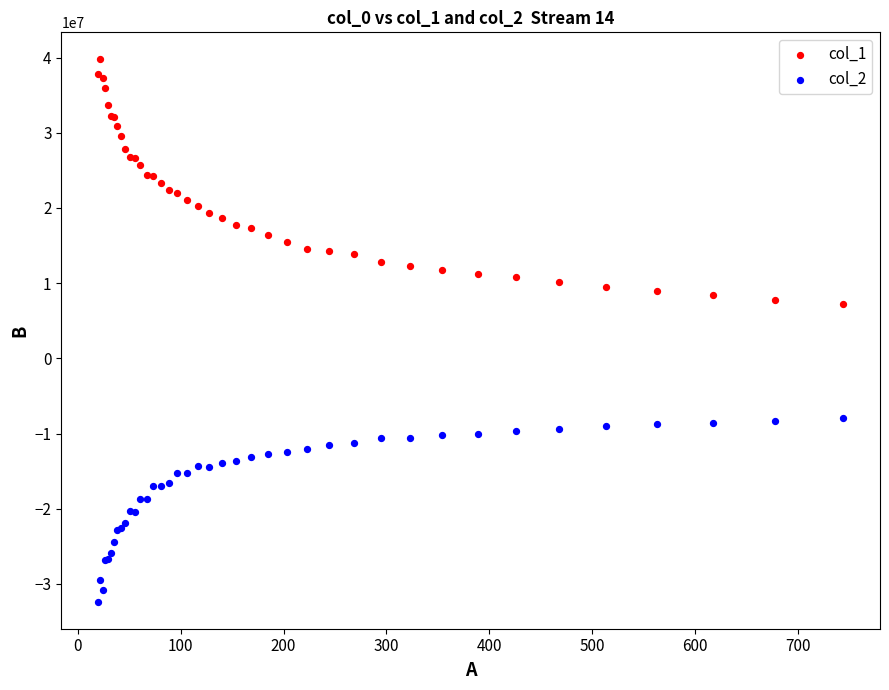

What is the X range (max minus min) for the scatter plot?

723.9